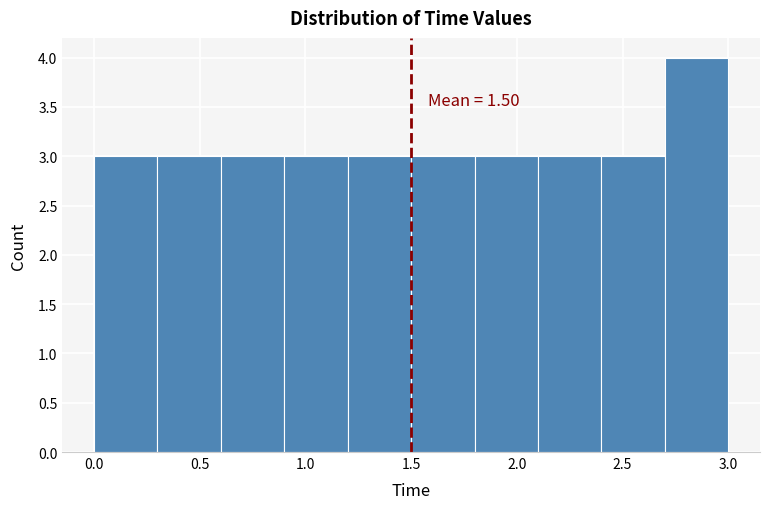

Which range on the x-axis has the tallest bar?

2.7 to 3.0